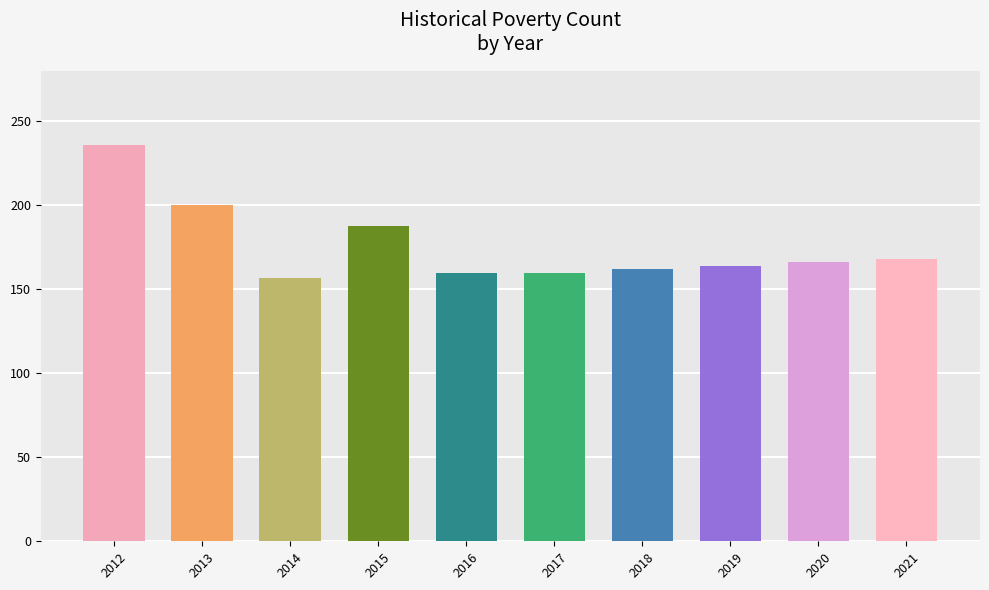

What is the greatest value displayed?

236